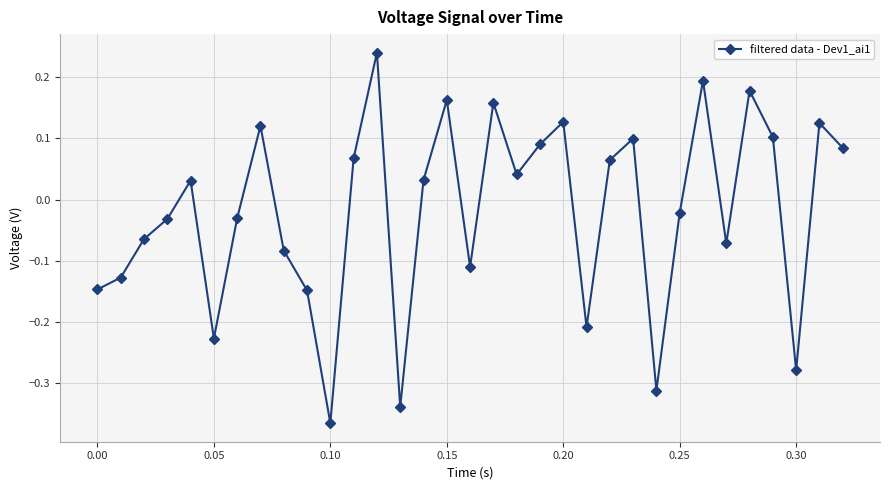

How many interior local peaks (higher than both neighbors) does the data have?

10